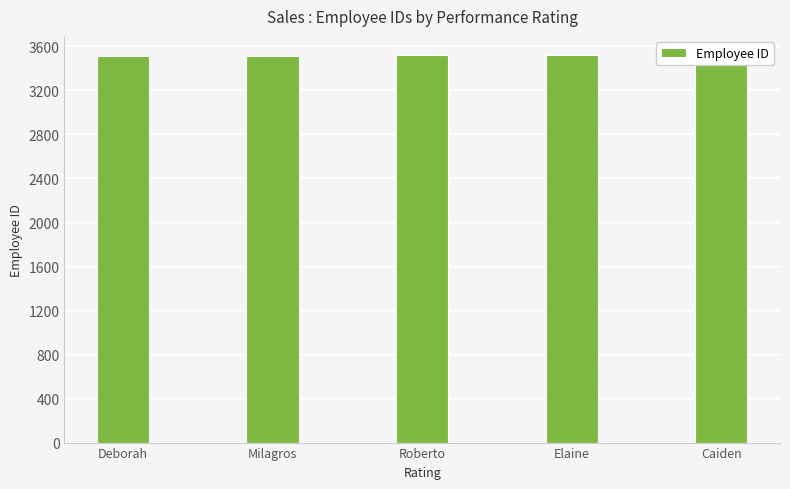

What is the minimum value shown in the chart?

3516